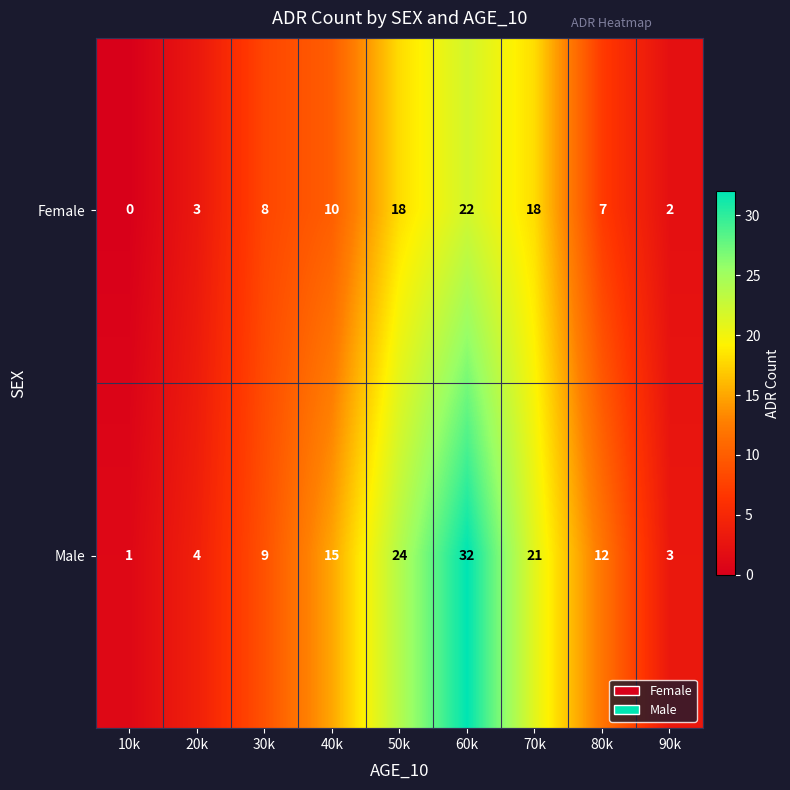

Is it true that Male equals 35 at 50k?

False